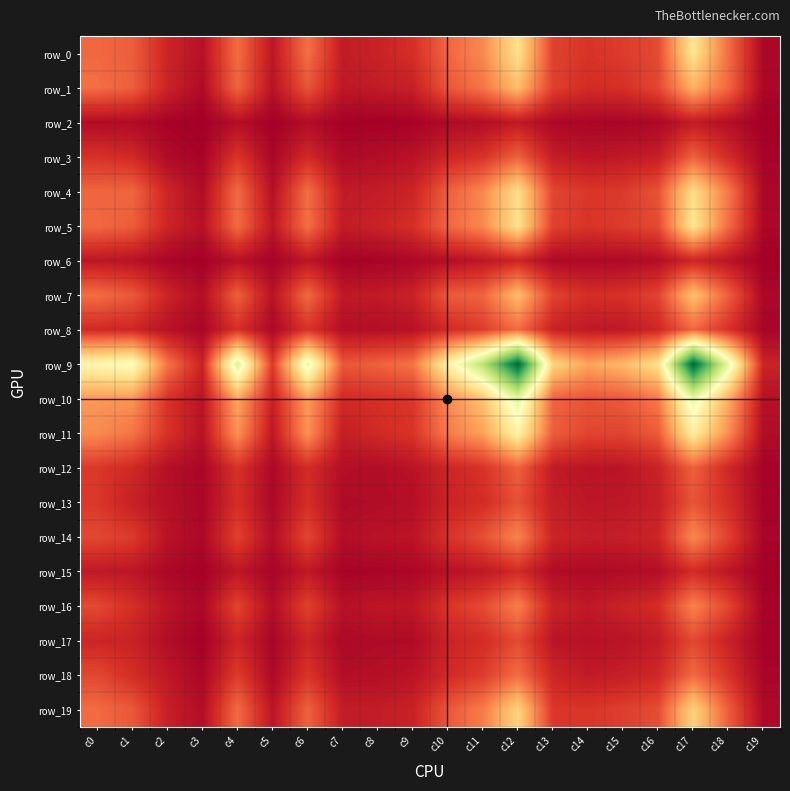

Which series has the largest total across all categories?

row_9